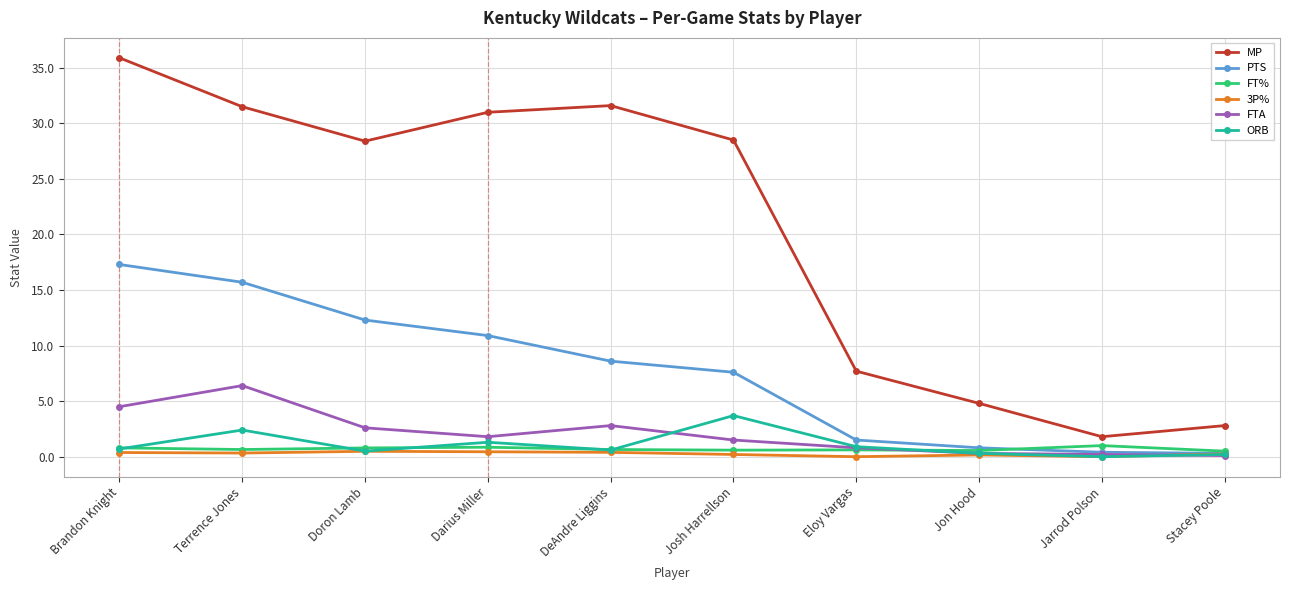

What is the spread (max minus min) of values at Terrence Jones?

31.2